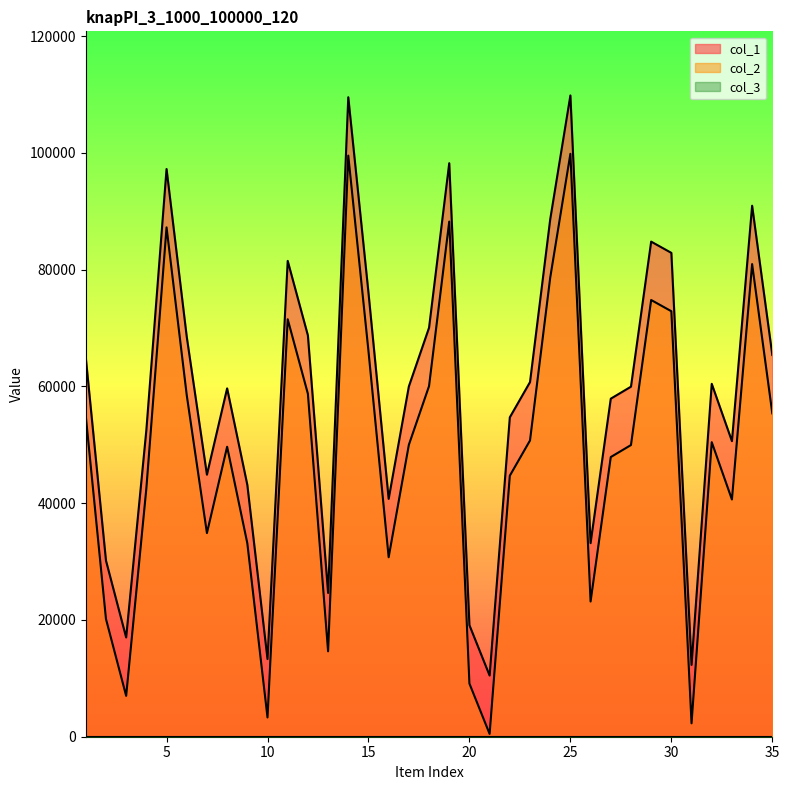

Which series has the largest total across all categories?

col_1